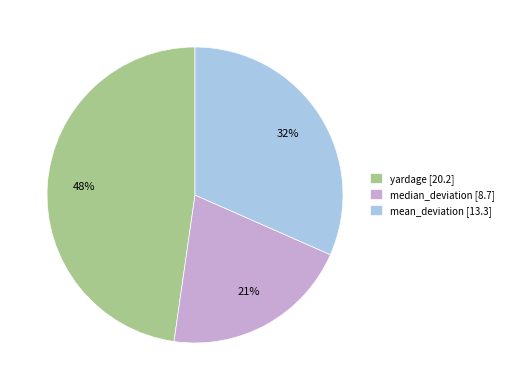

To the nearest percent, what is the average slice percentage?

33%